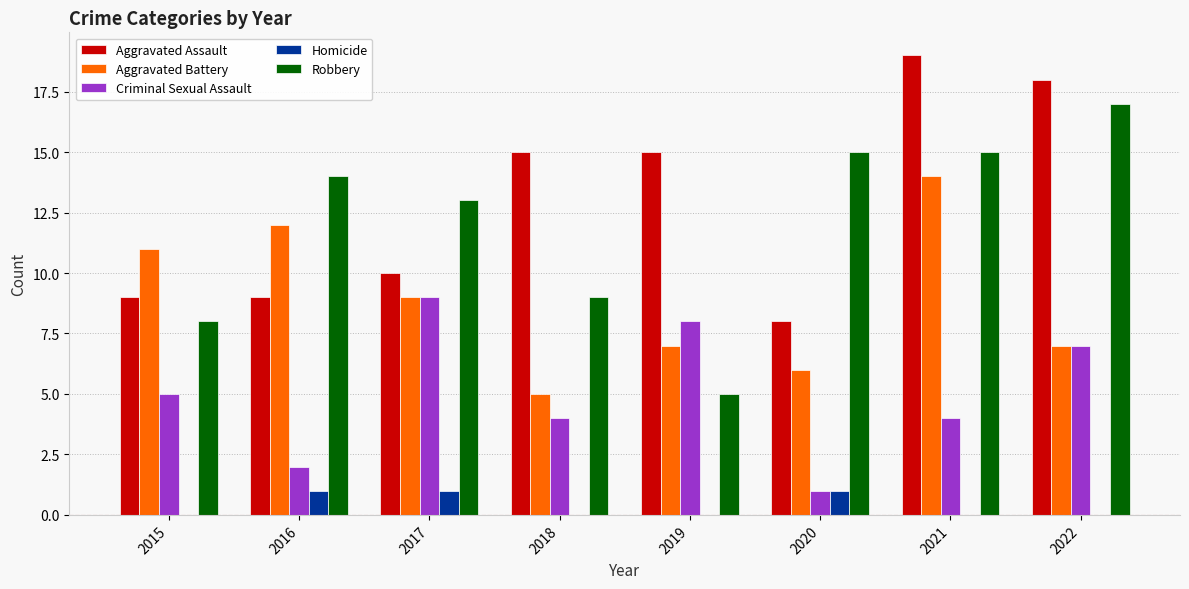

Between 2020 and 2022, which series saw the biggest shift?

Aggravated Assault